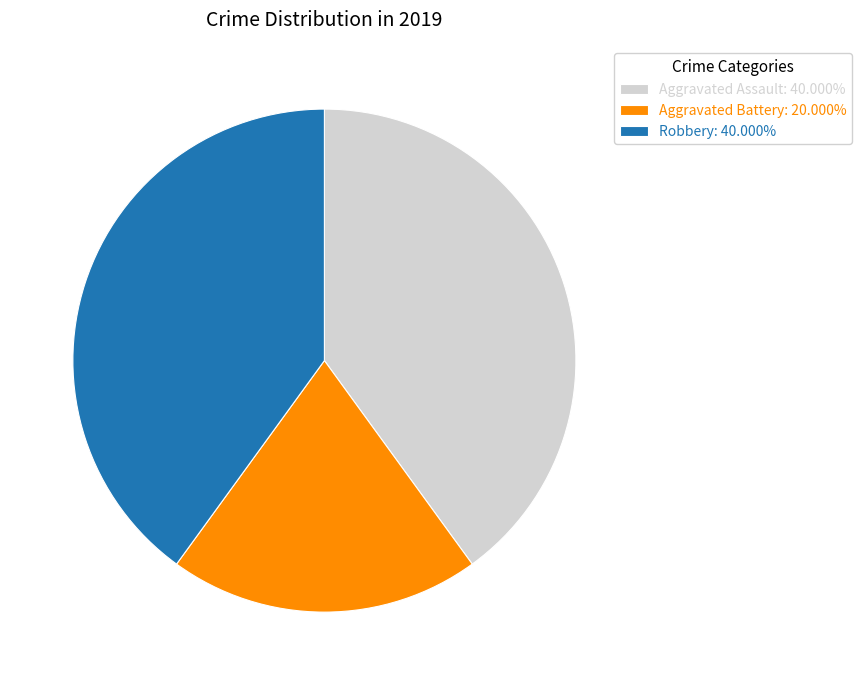

Does Aggravated Battery: 20.000% represent more than half of the total?

No